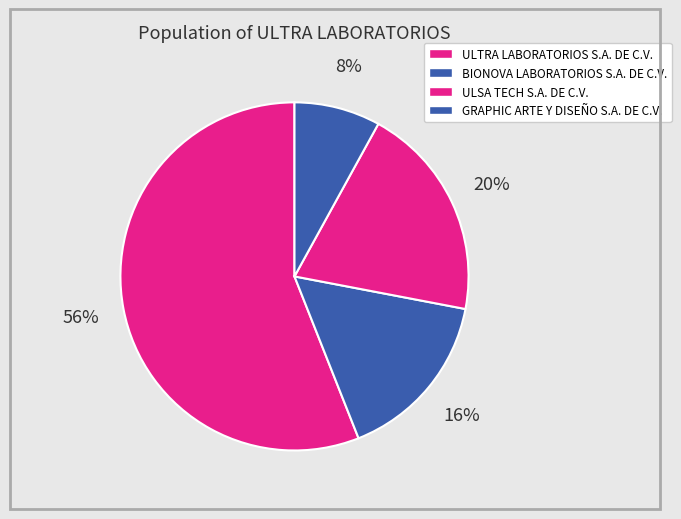

Is there a majority slice in this chart?

Yes